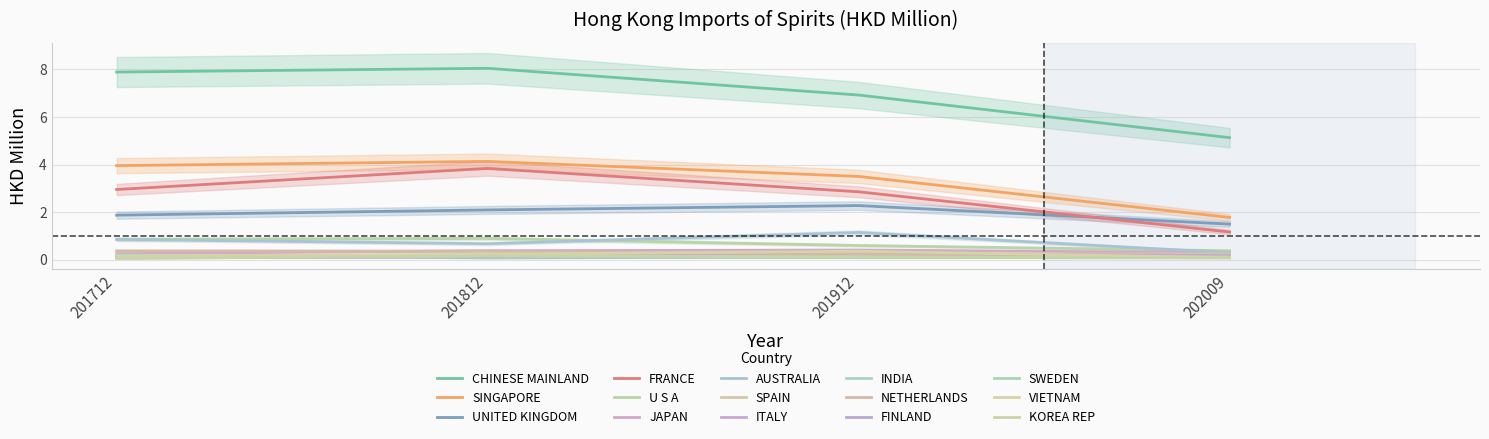

What position from the left is AUSTRALIA?

7